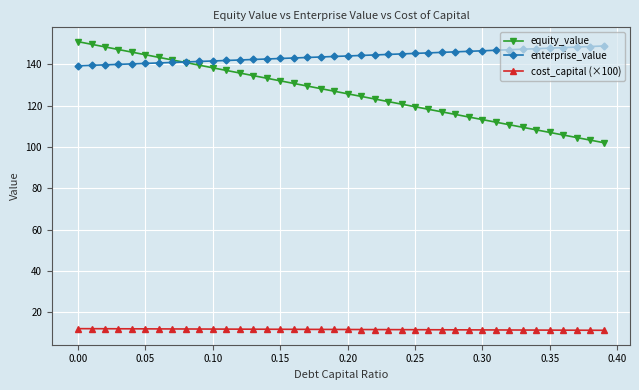

How many categories are shown in the chart?

40